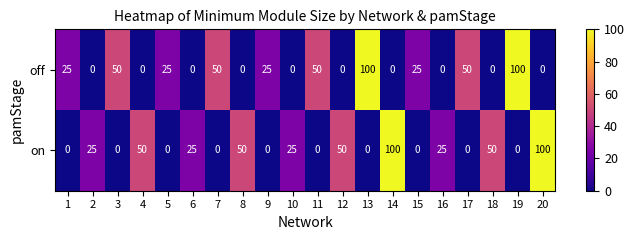

What is the difference between the second highest and second lowest values in the on series?

100